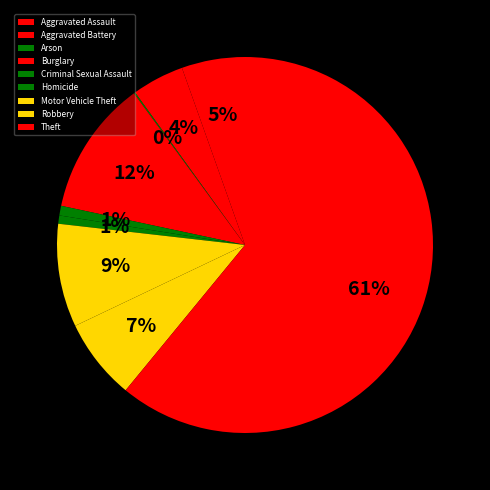

To the nearest percent, what portion does Aggravated Battery represent?

4%